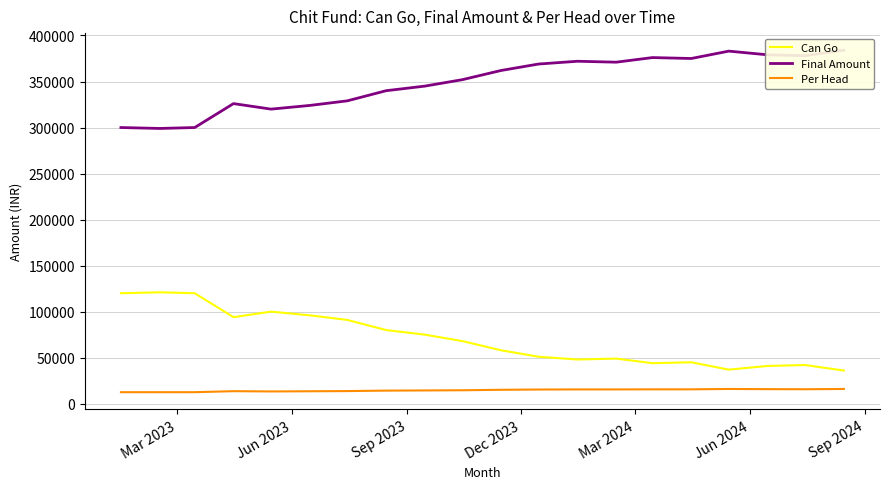

True or false: Per Head and Can Go intersect in this chart.

False